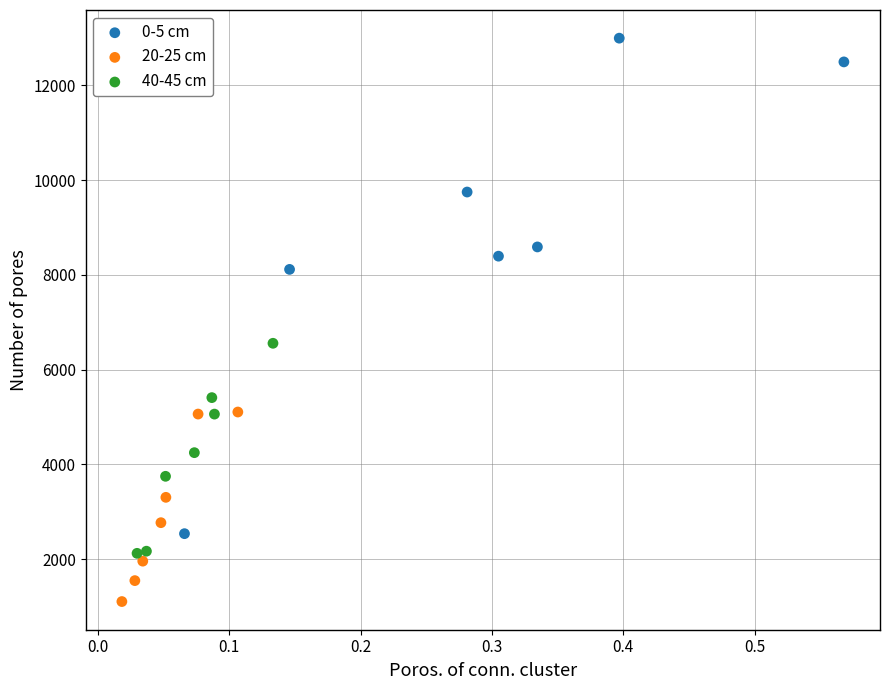

What are all the series names shown in the legend?

0-5 cm, 20-25 cm, 40-45 cm